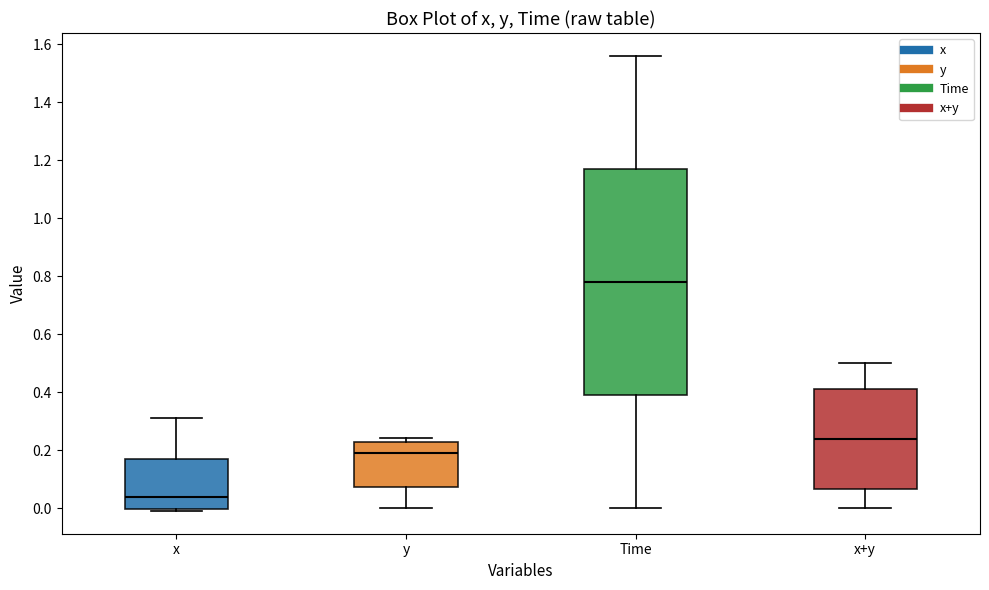

Where does the median line of the box for x sit on the y-axis? The values are not printed on the chart, so give them approximately, as read against the axis.

0.04